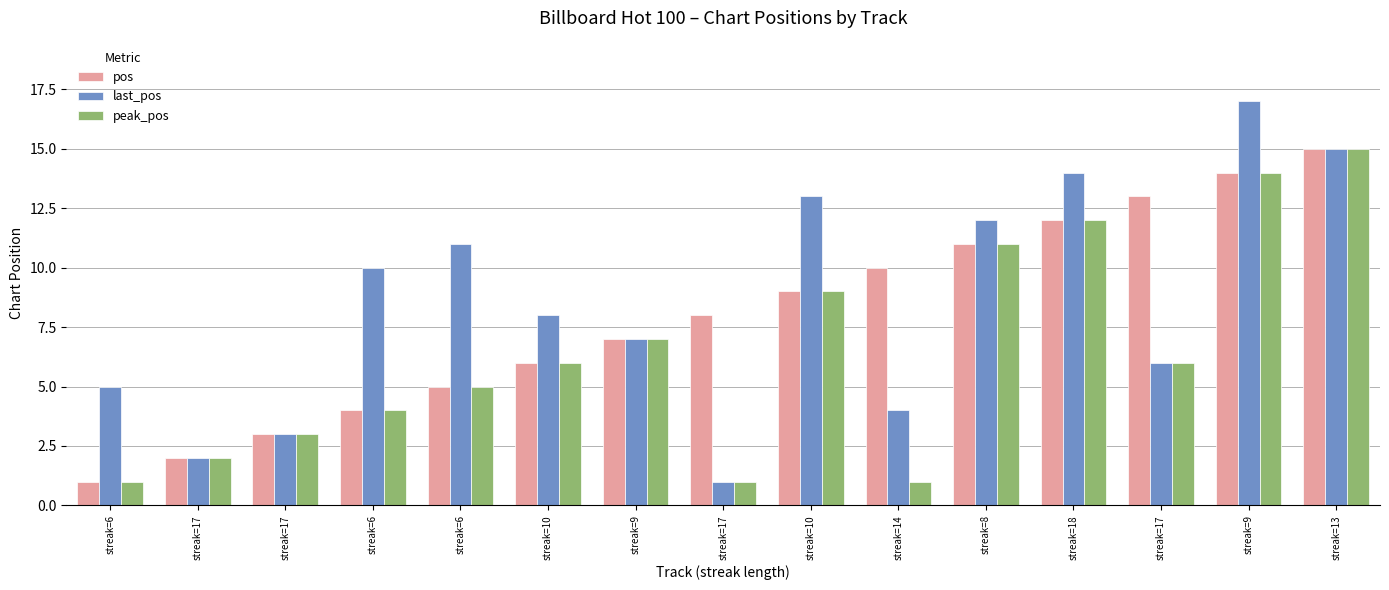

Which category has the highest value in the last_pos series?

streak=9